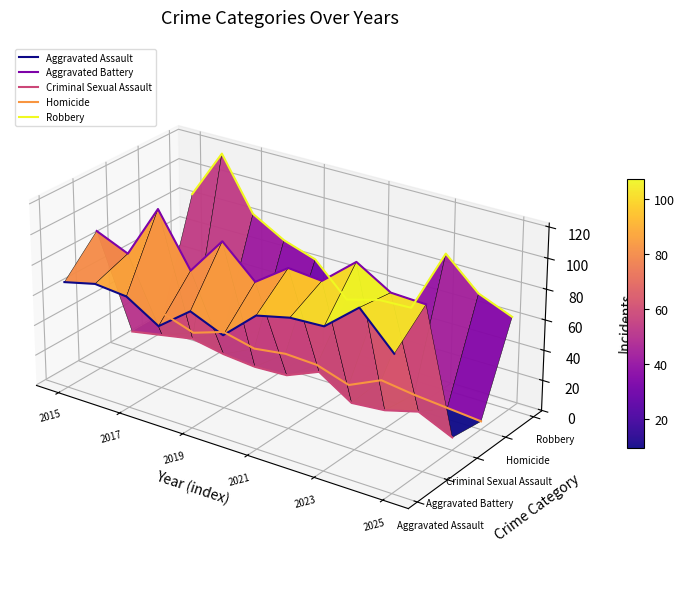

How many interior local peaks does the Robbery series have?

2